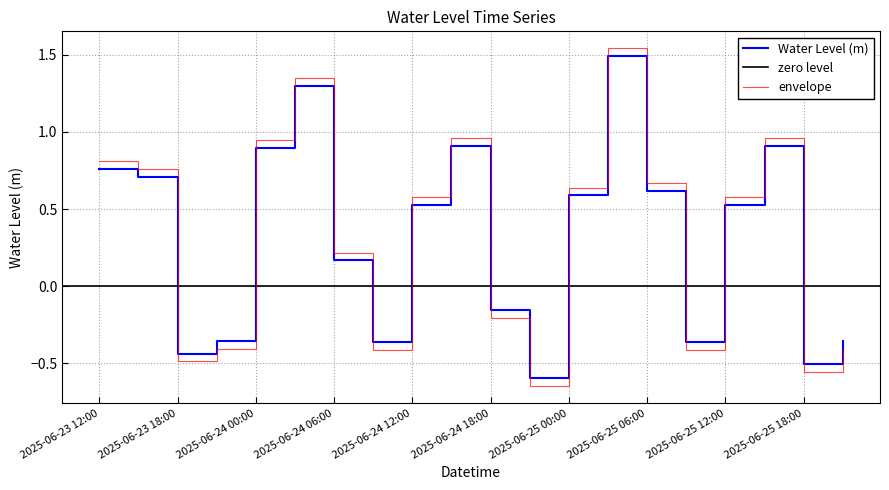

What is the ratio of the value at 2025-06-23 12:00 to the value at 2025-06-24 03:00?

0.6